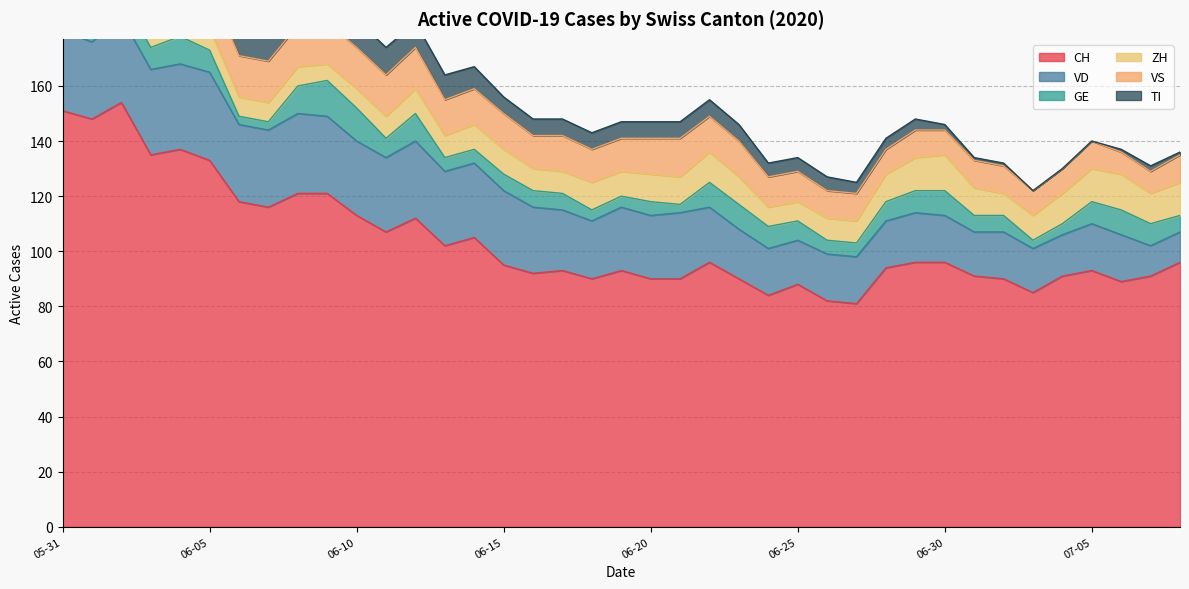

True or false: ZH and VD intersect in this chart.

False